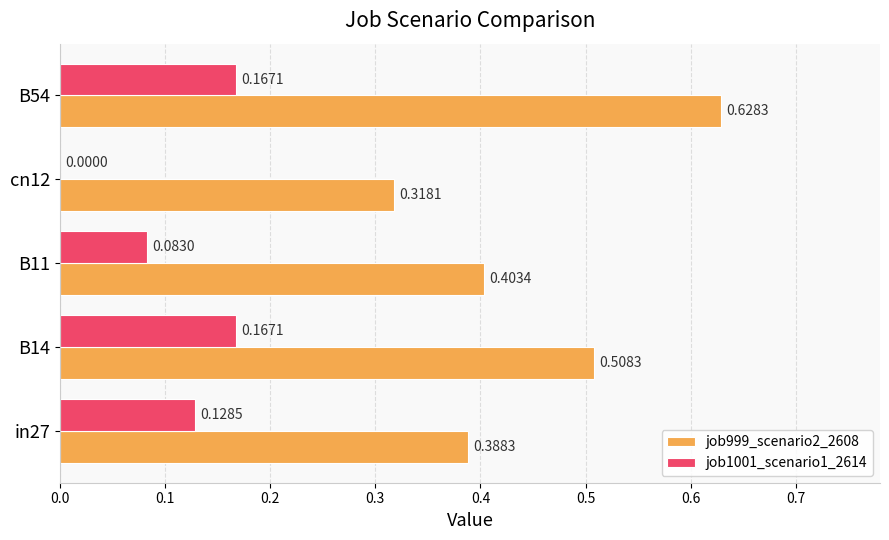

Which series changed the most between in27 and cn12?

job1001_scenario1_2614